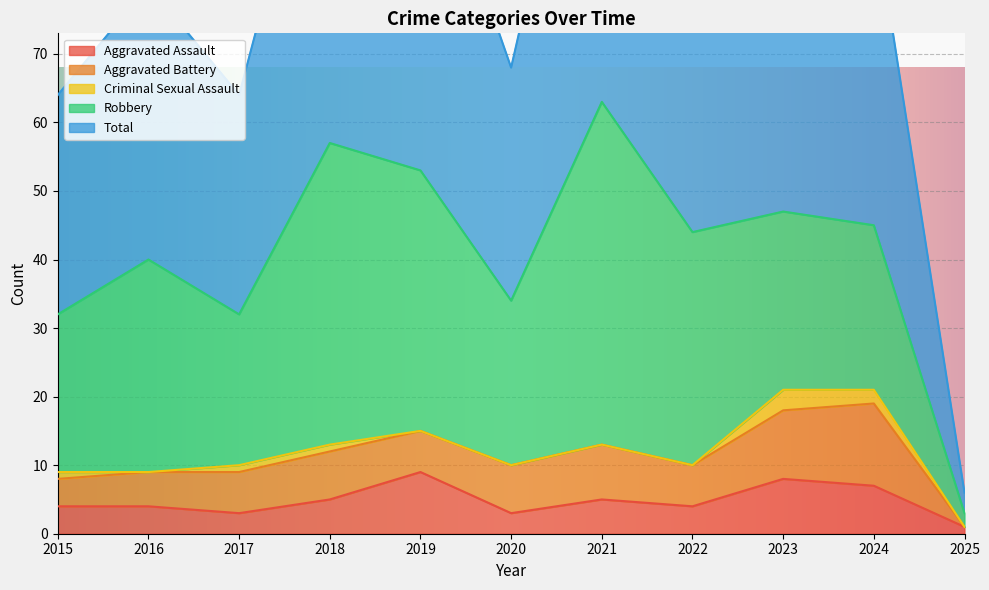

True or false: Criminal Sexual Assault and Total intersect in this chart.

False